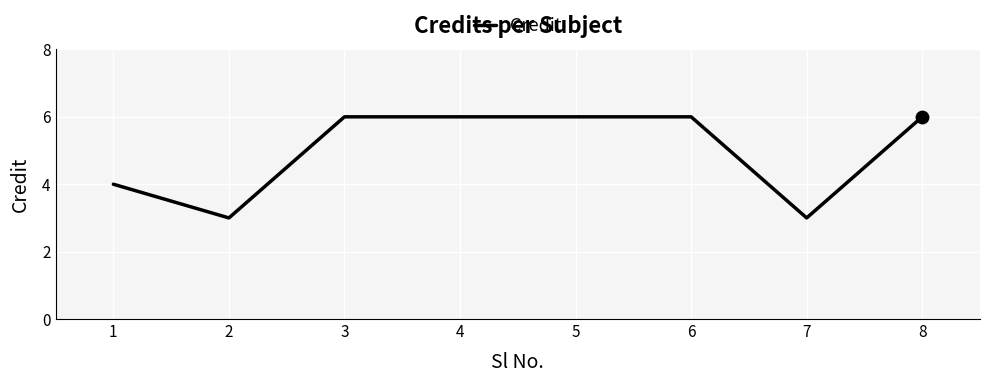

Between 2 and 4, which is larger?

4